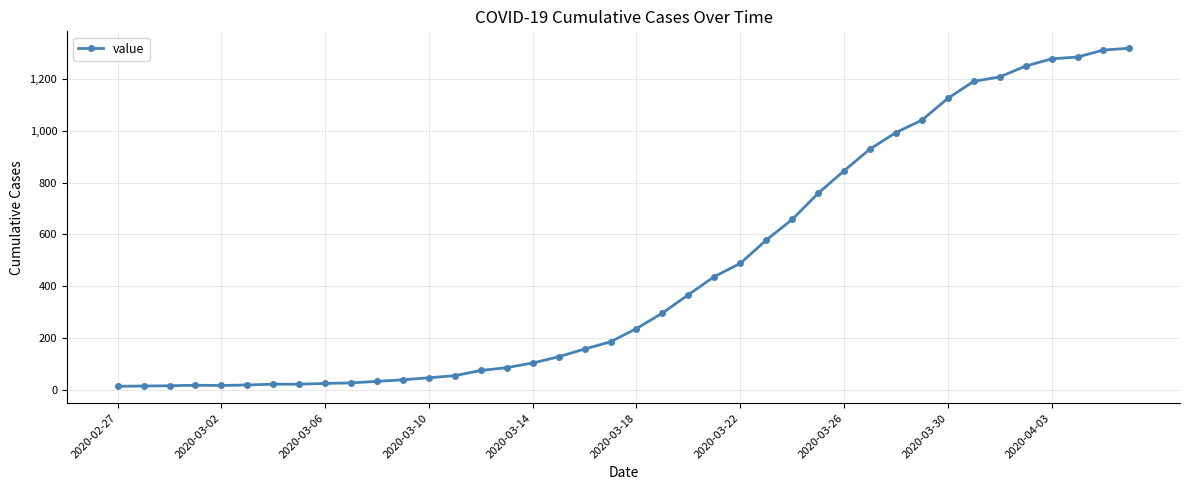

What is the maximum value shown in the chart?

1320